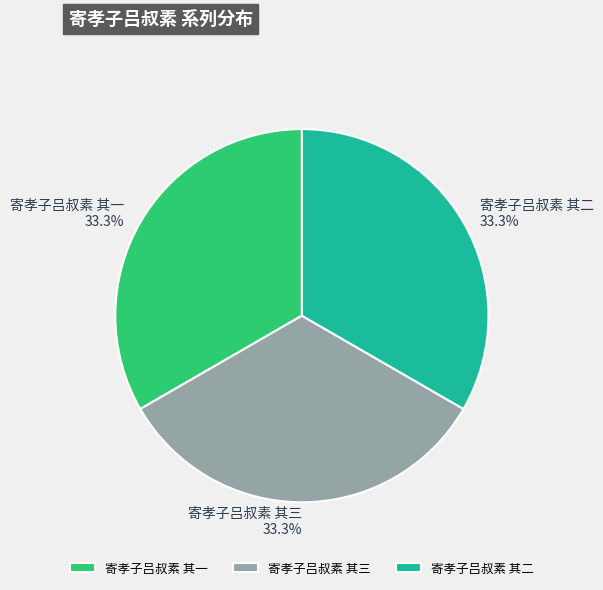

Do 寄孝子吕叔素 其二 and 寄孝子吕叔素 其三 together represent more than half of the pie?

Yes